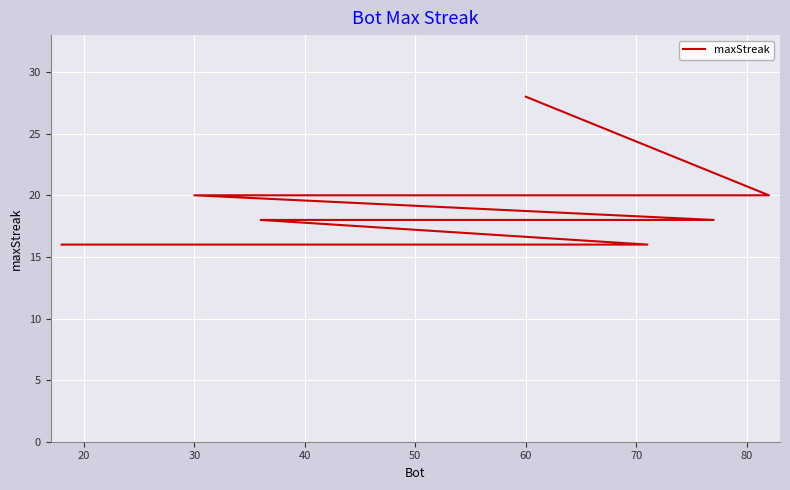

Is this an area chart (filled region under the line)?

No